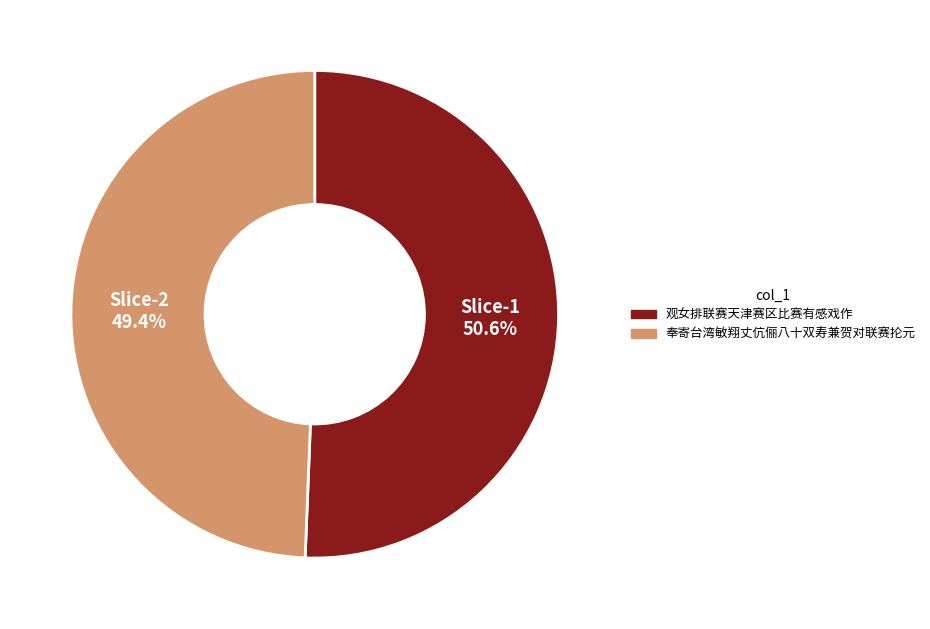

Does any single category account for the majority?

Yes